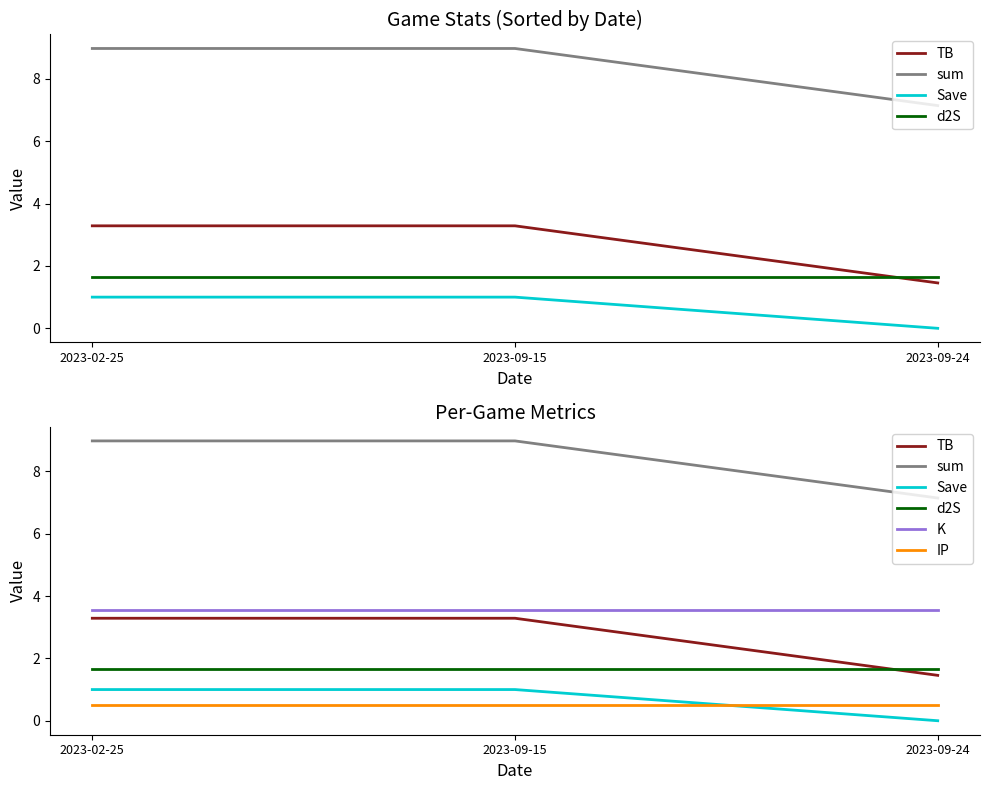

Is this an area chart (filled region under the line)?

No